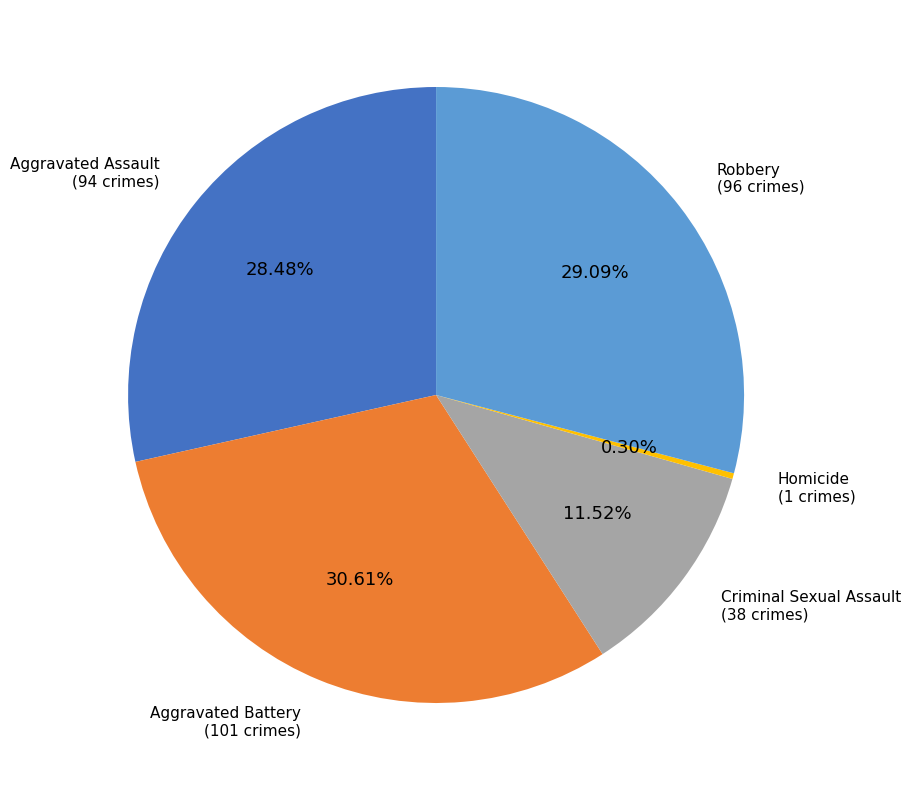

Is there a majority slice in this chart?

No